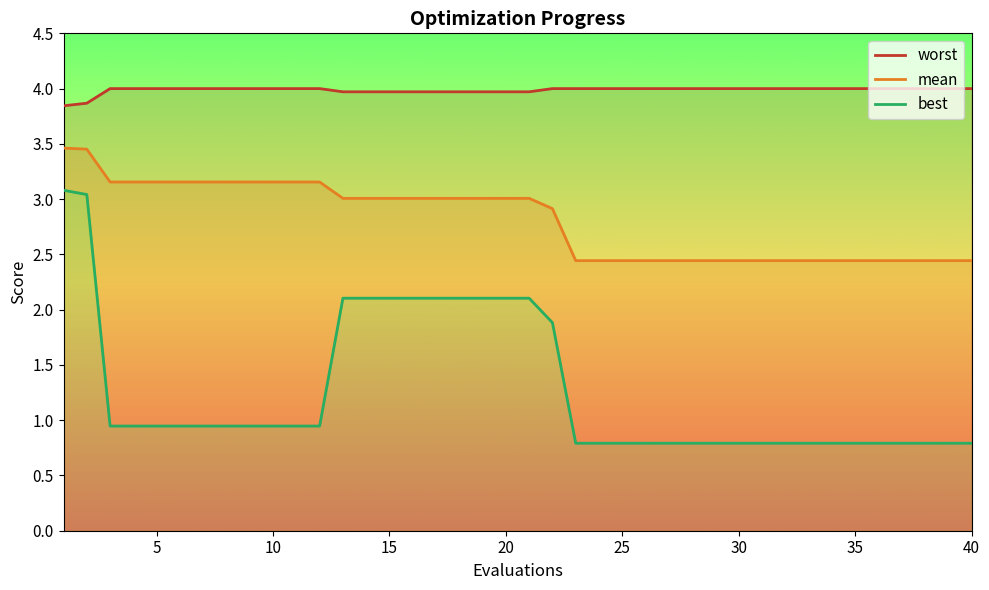

What is the difference between the highest and lowest values at 17?

1.9